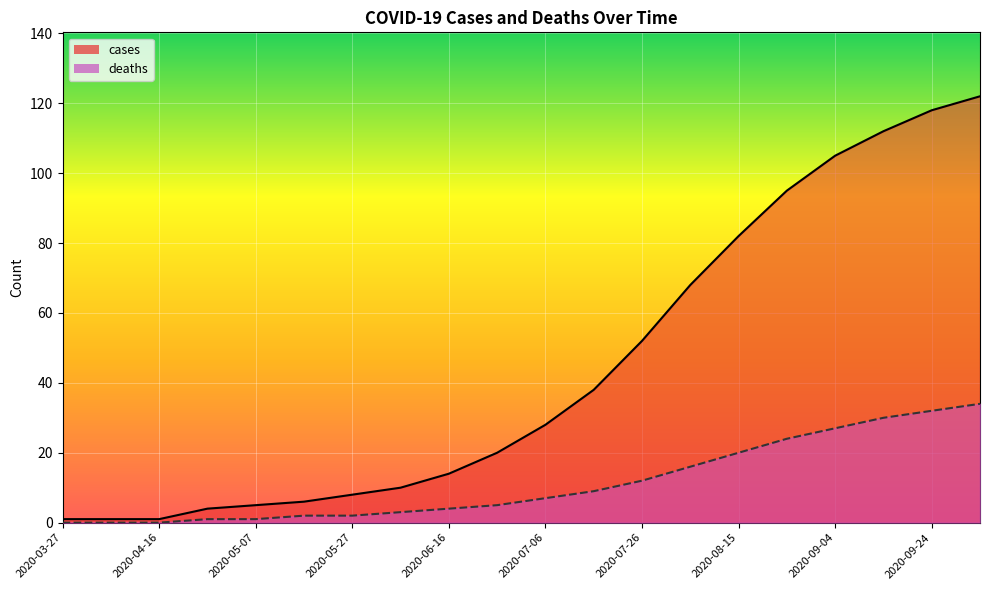

What is the value of the deaths point at the 15th from the left?

20